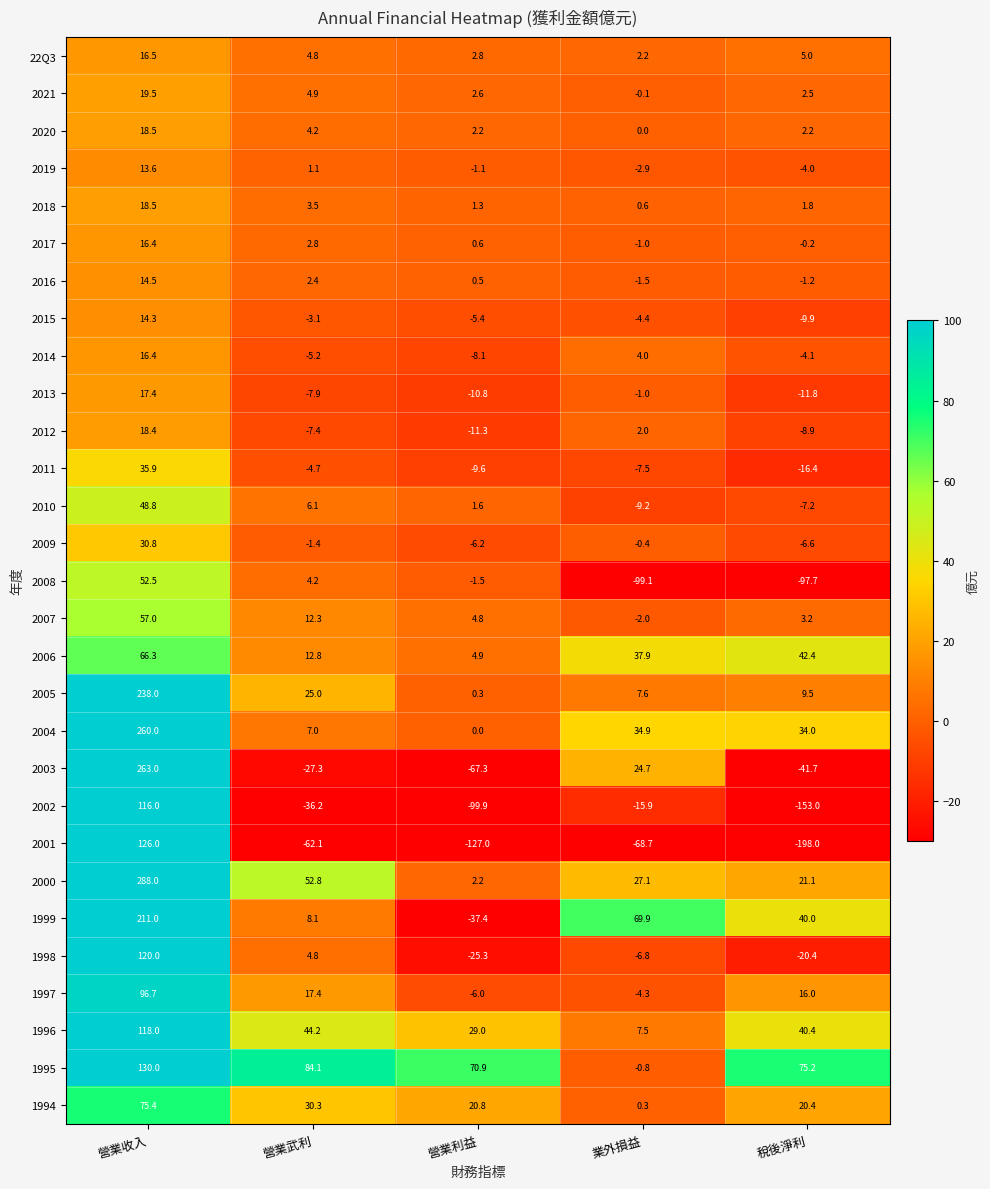

True or false: 1994 has a value of 75.4 at 營業收入.

True